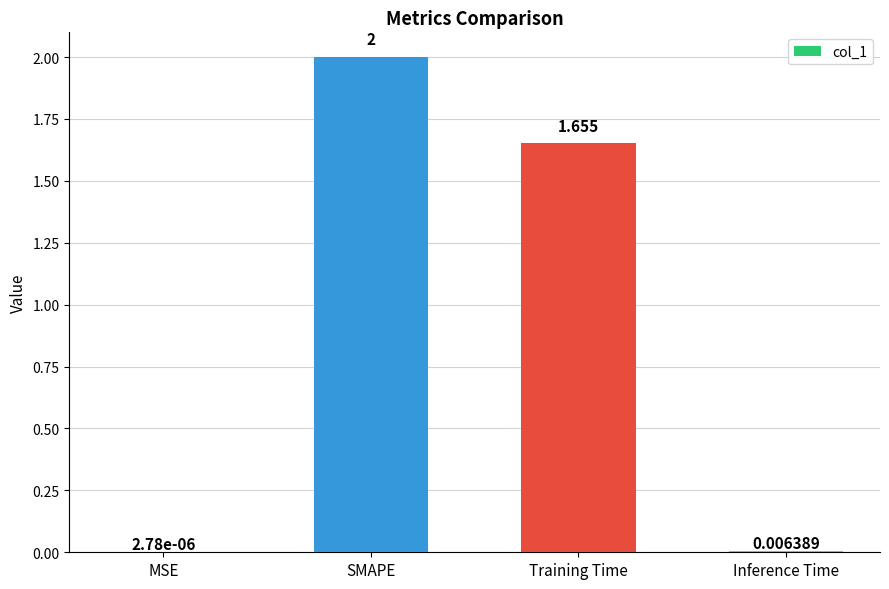

Where is the data nearest to the value 1?

Training Time